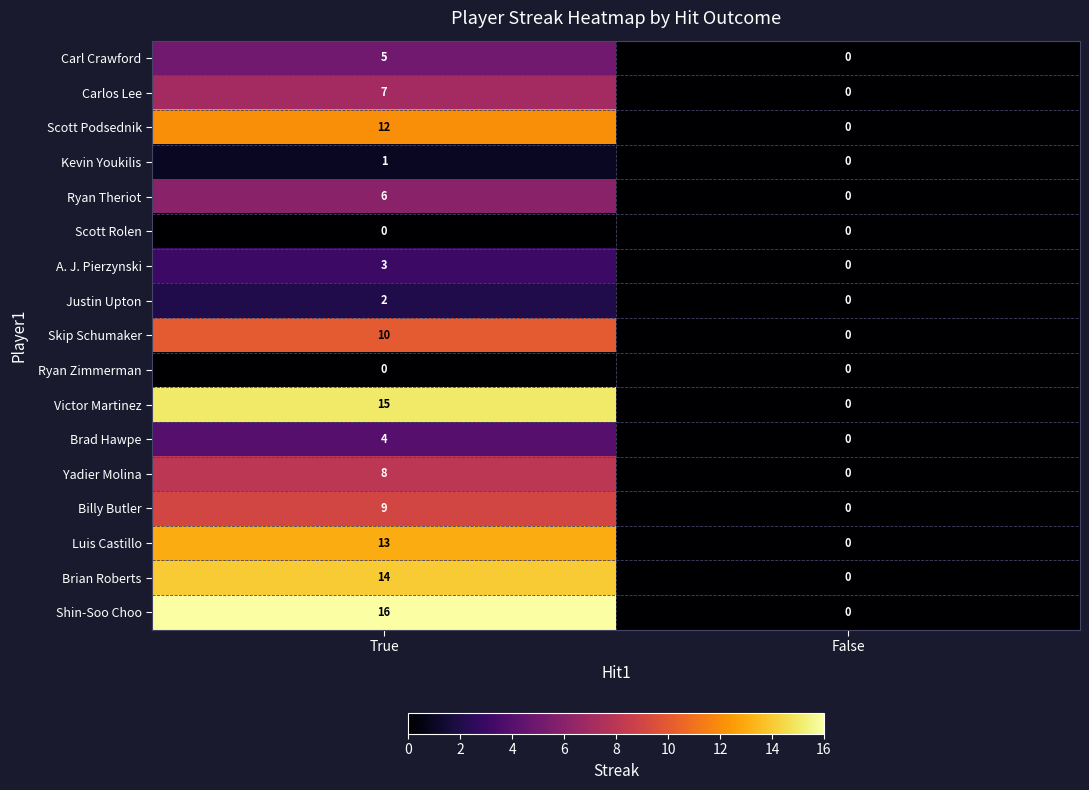

Is it true that Brad Hawpe equals -2 at False?

False